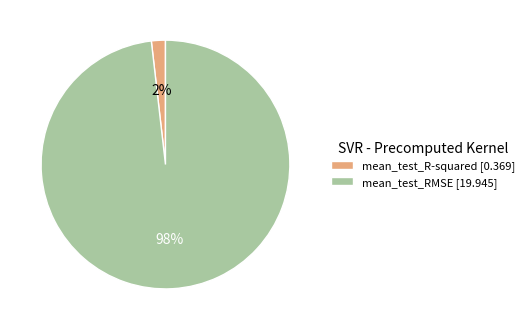

Does mean_test_RMSE account for over 50% of the chart?

Yes